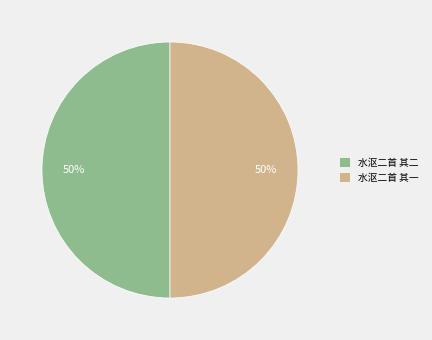

To the nearest percent, what percentage of the pie is 水沤二首 其一?

50%